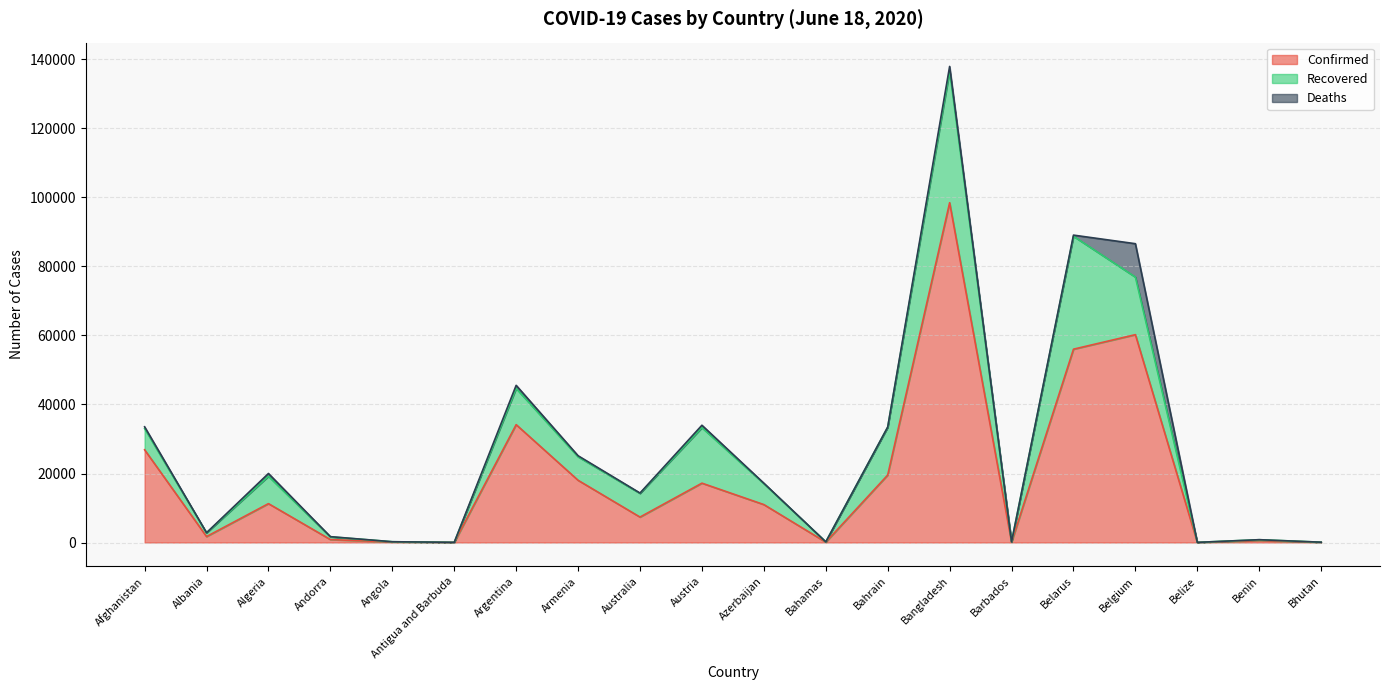

Which label corresponds to the largest value in the chart?

Bangladesh